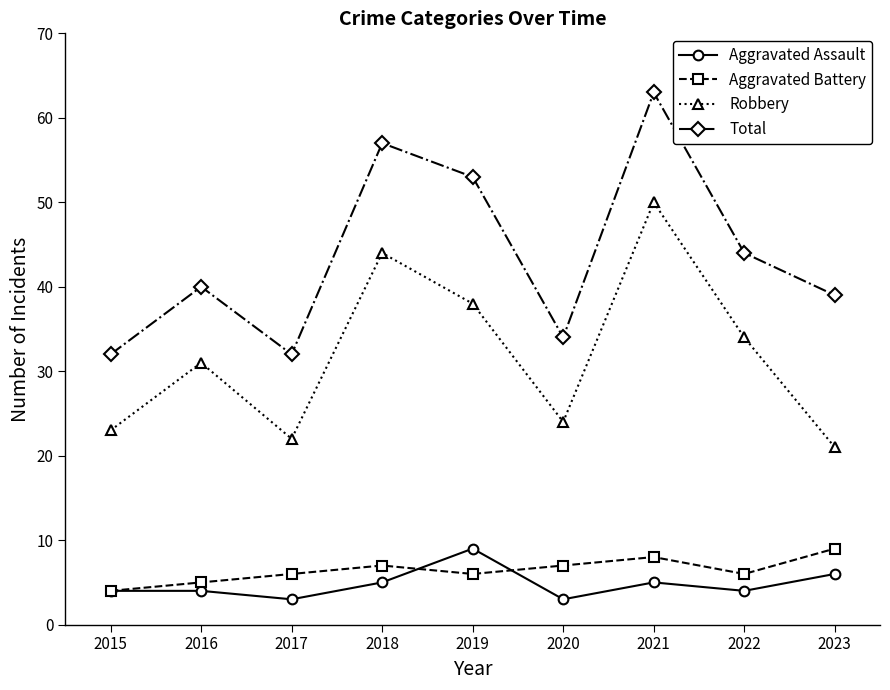

What is the value of the Robbery point at the 2nd from the left?

31